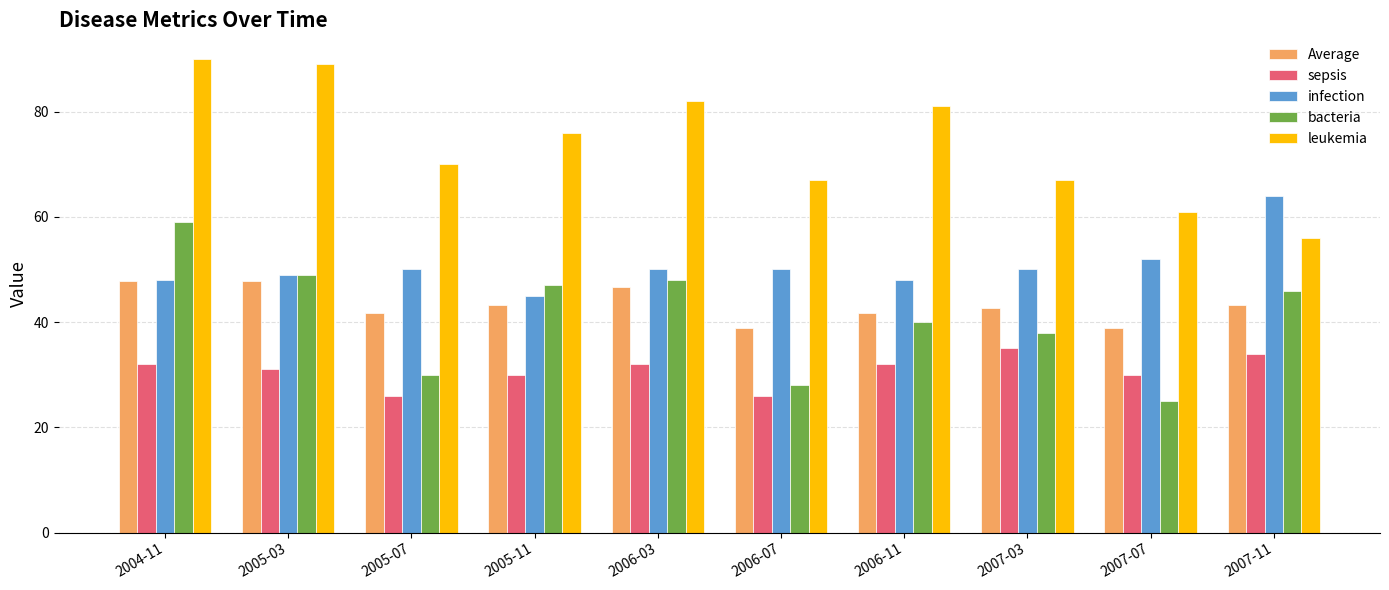

The leukemia series shows 81.0 at 2006-11. True or false?

True